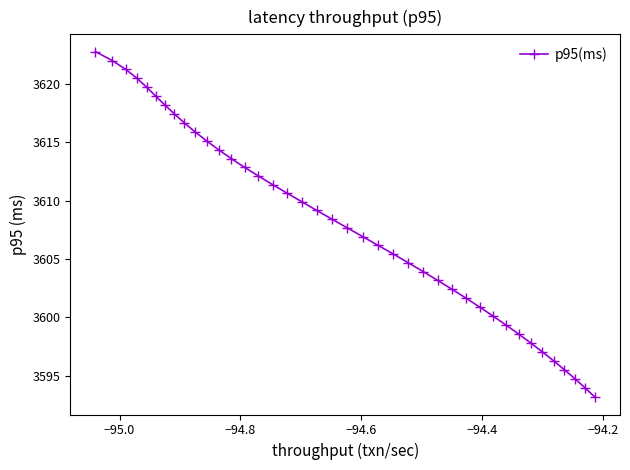

What is the difference between the second highest and second lowest values?

28.0